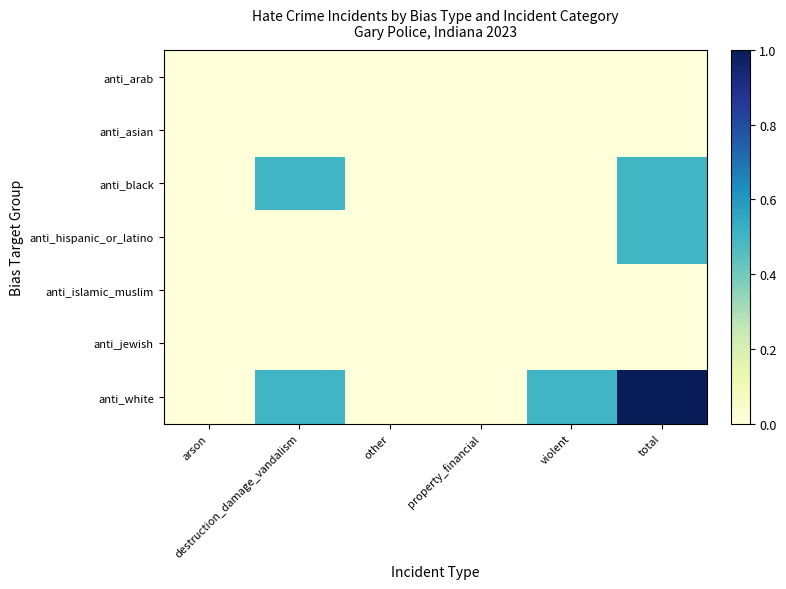

Reading left to right, extract all data points from this chart.

anti_arab: arson=0.0	destruction_damage_vandalism=0.0	other=0.0	property_financial=0.0	violent=0.0	total=0.0
anti_asian: arson=0.0	destruction_damage_vandalism=0.0	other=0.0	property_financial=0.0	violent=0.0	total=0.0
anti_black: arson=0.0	destruction_damage_vandalism=0.5	other=0.0	property_financial=0.0	violent=0.0	total=0.5
anti_hispanic_or_latino: arson=0.0	destruction_damage_vandalism=0.0	other=0.0	property_financial=0.0	violent=0.0	total=0.5
anti_islamic_muslim: arson=0.0	destruction_damage_vandalism=0.0	other=0.0	property_financial=0.0	violent=0.0	total=0.0
anti_jewish: arson=0.0	destruction_damage_vandalism=0.0	other=0.0	property_financial=0.0	violent=0.0	total=0.0
anti_white: arson=0.0	destruction_damage_vandalism=0.5	other=0.0	property_financial=0.0	violent=0.5	total=1.0